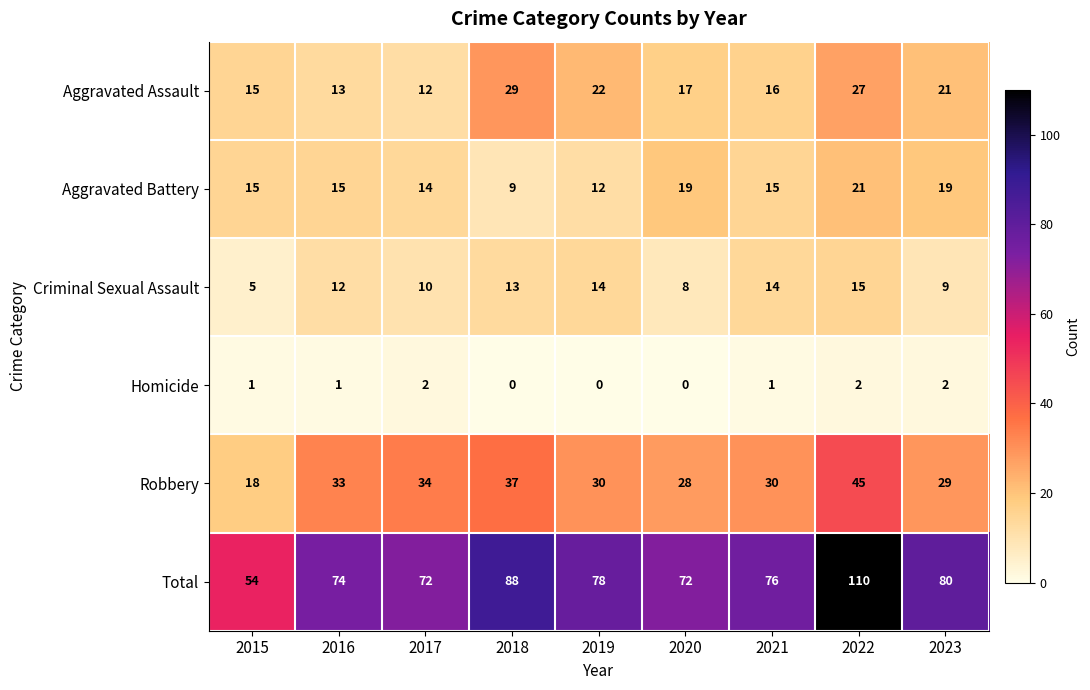

True or false: Robbery has a value of 34 at 2017.

True